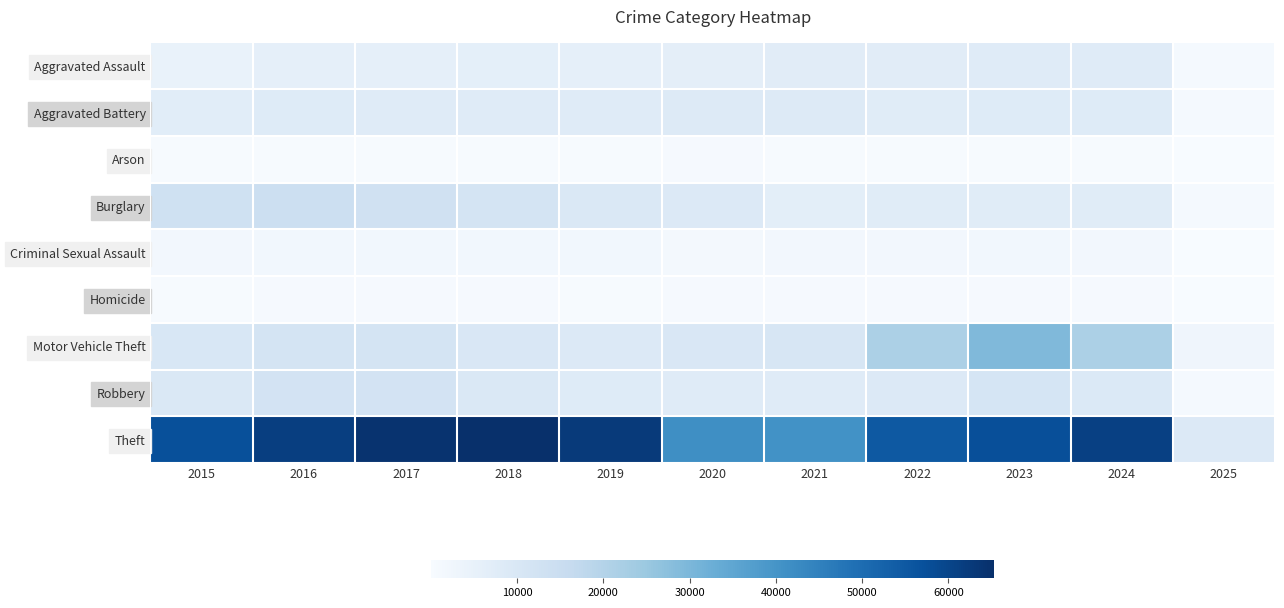

Which series has the largest range (max minus min)?

Theft